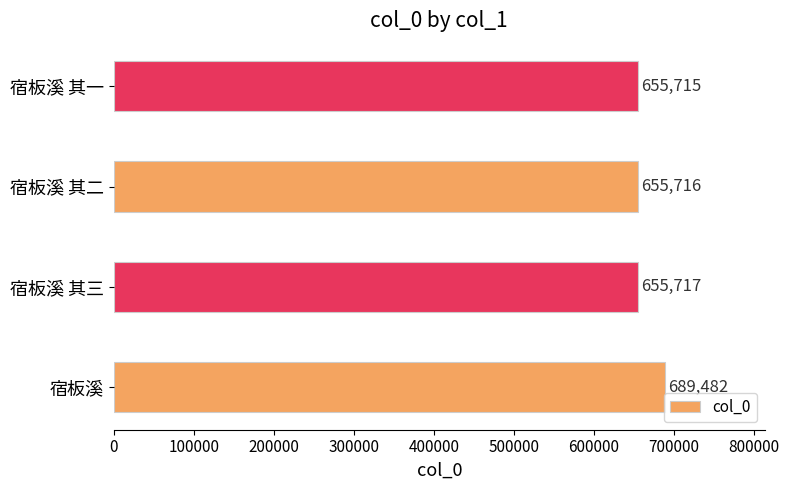

At which label is the value closest to 672598?

宿板溪 其三